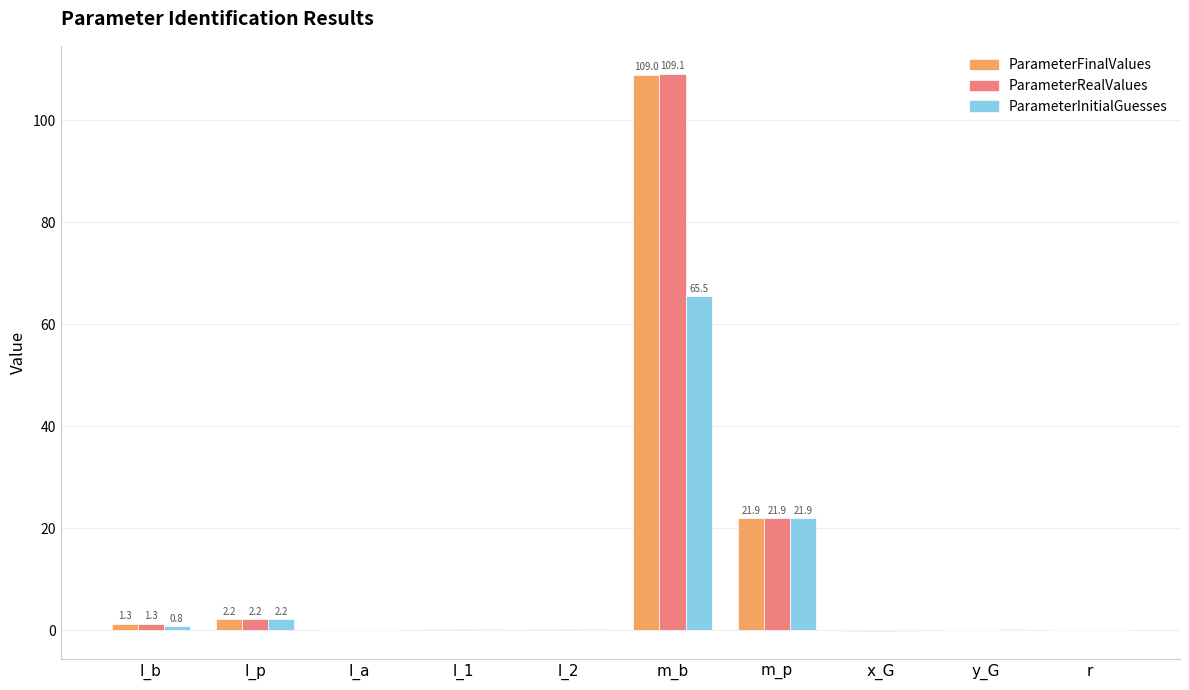

What are all the series names shown in the legend?

ParameterFinalValues, ParameterRealValues, ParameterInitialGuesses